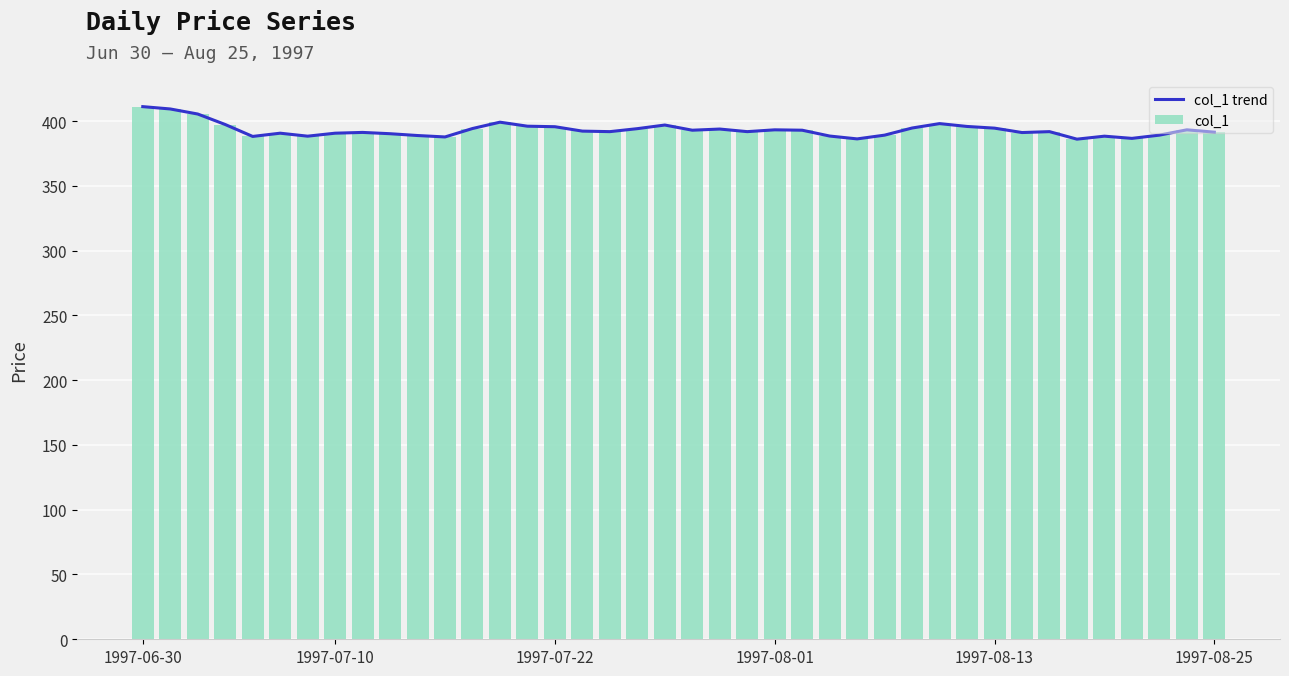

True or false: col_1 has a value of 389.1 at 27.

True